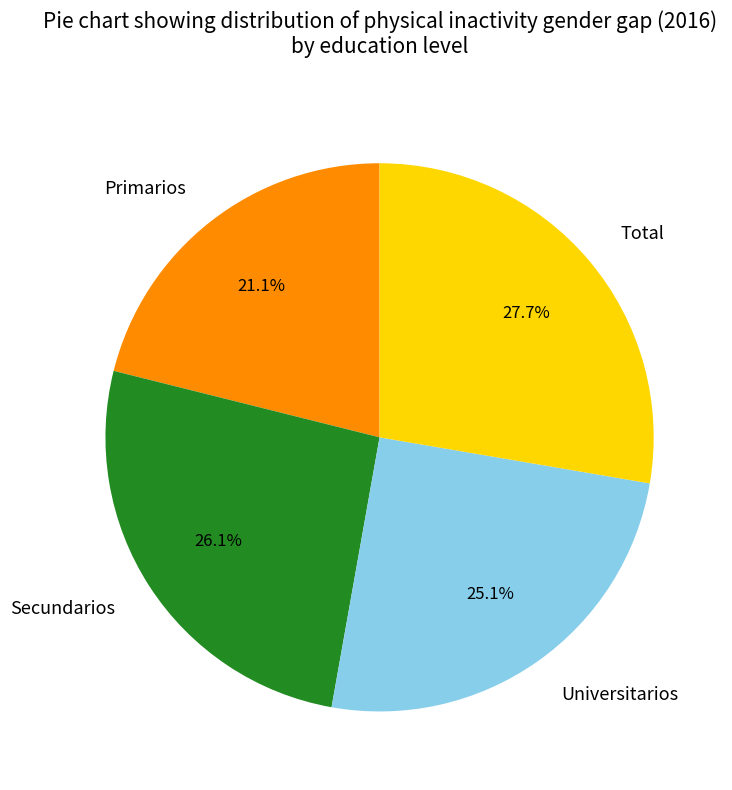

Is it true that Secundarios is 39% of the pie?

False